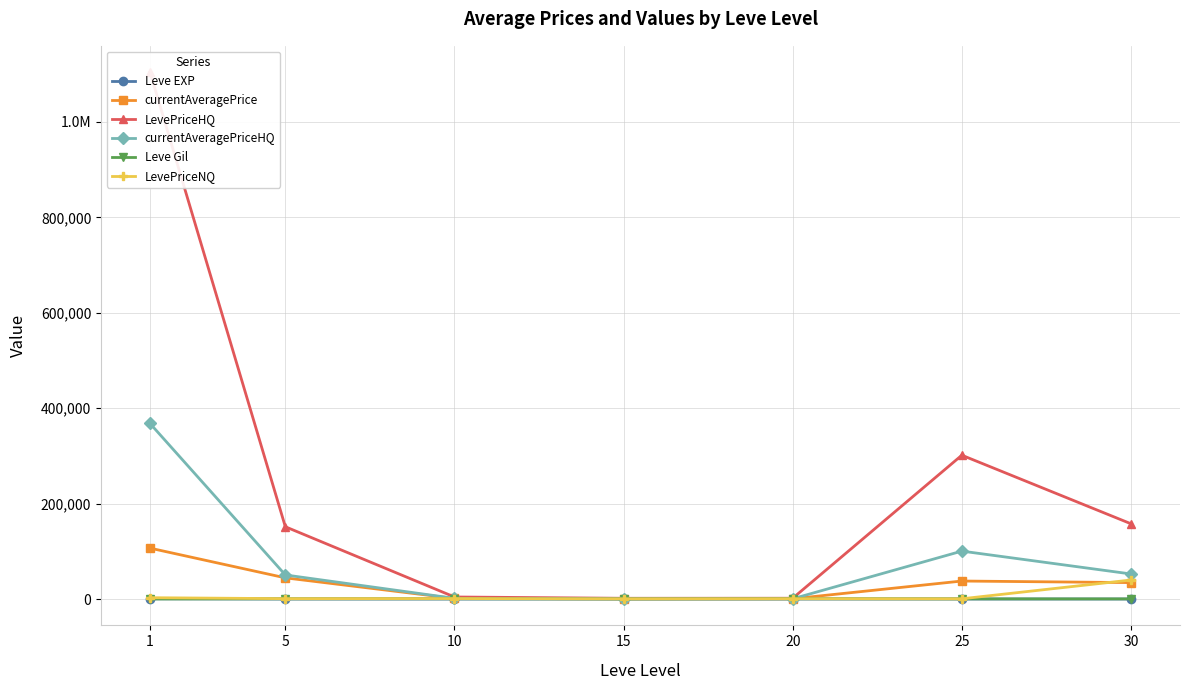

Reading left to right, transcribe all the data shown in this chart.

Leve EXP: 1=468.5	5=2.3	10=5.3	15=14.2	20=16.3	25=31.8	30=45.5
currentAveragePrice: 1=106696.6	5=44415.2	10=1274.3	15=494.3	20=599.7	25=37749.4	30=34474.5
LevePriceHQ: 1=1104180.9	5=151519.0	10=4324.7	15=1608.4	20=1686.0	25=301436.5	30=157782.4
currentAveragePriceHQ: 1=367941.0	5=50506.3	10=1441.6	15=536.1	20=562.0	25=100468.3	30=52557.5
Leve Gil: 1=163.5	5=528.3	10=576.7	15=323.3	20=628.3	25=391.7	30=322.5
LevePriceNQ: 1=2813.2	5=804.9	10=1015.3	15=476.5	20=716.8	25=514.7	30=39875.1